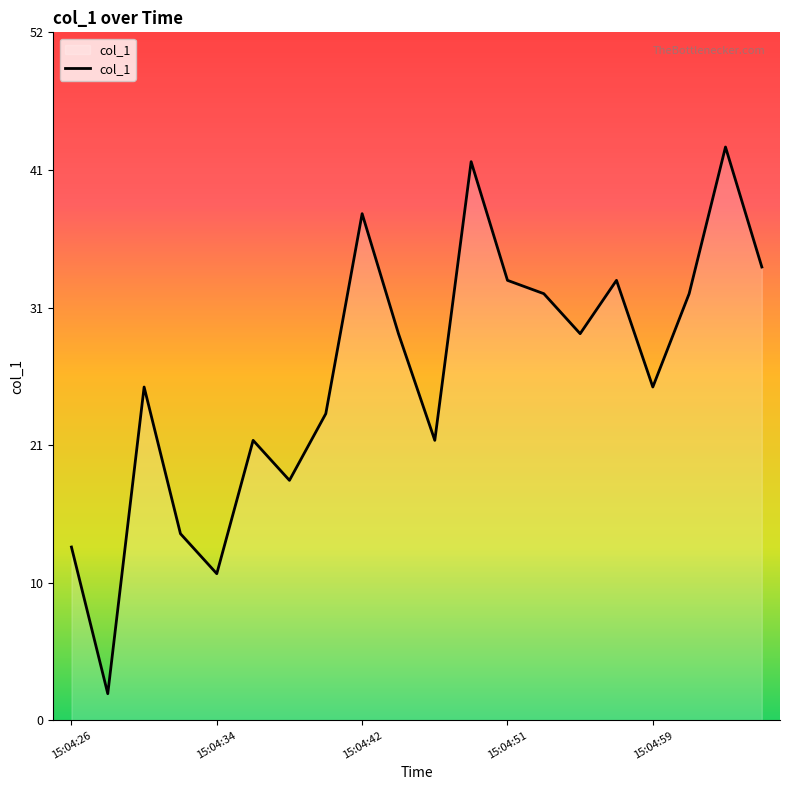

What is the greatest value displayed?

43.0